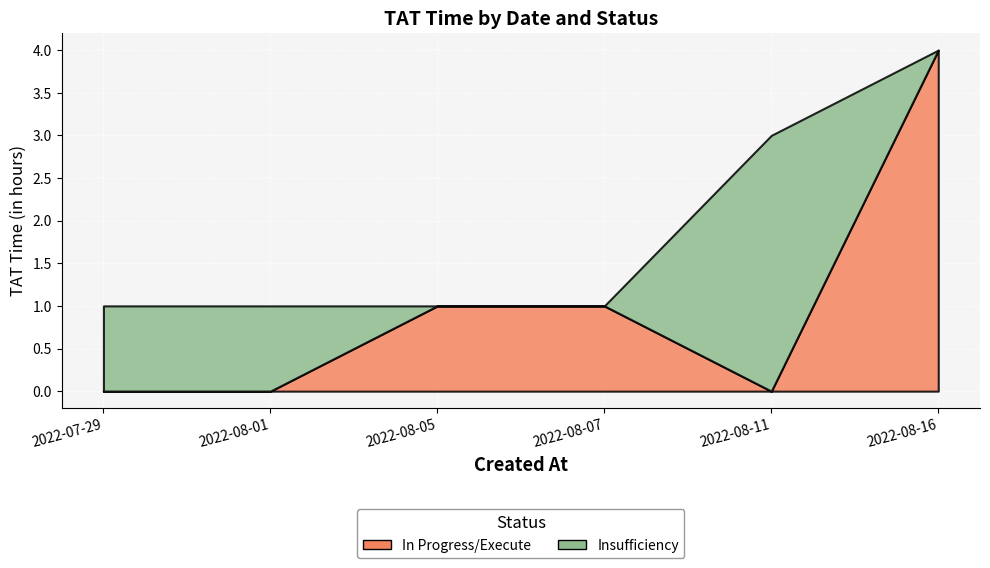

What is the difference between the maximum and minimum values in the In Progress/Execute series?

2